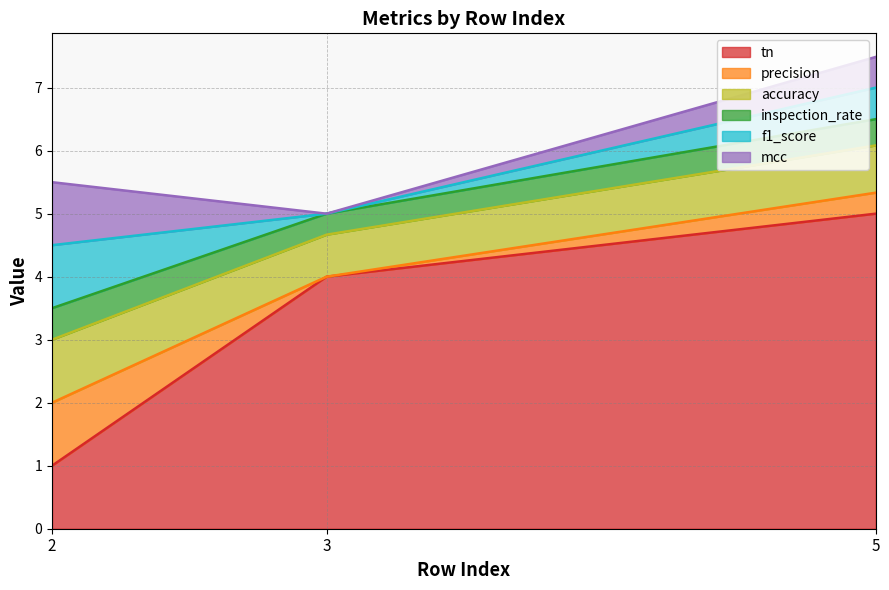

The value of mcc at 5 is 0.1. True or false?

False